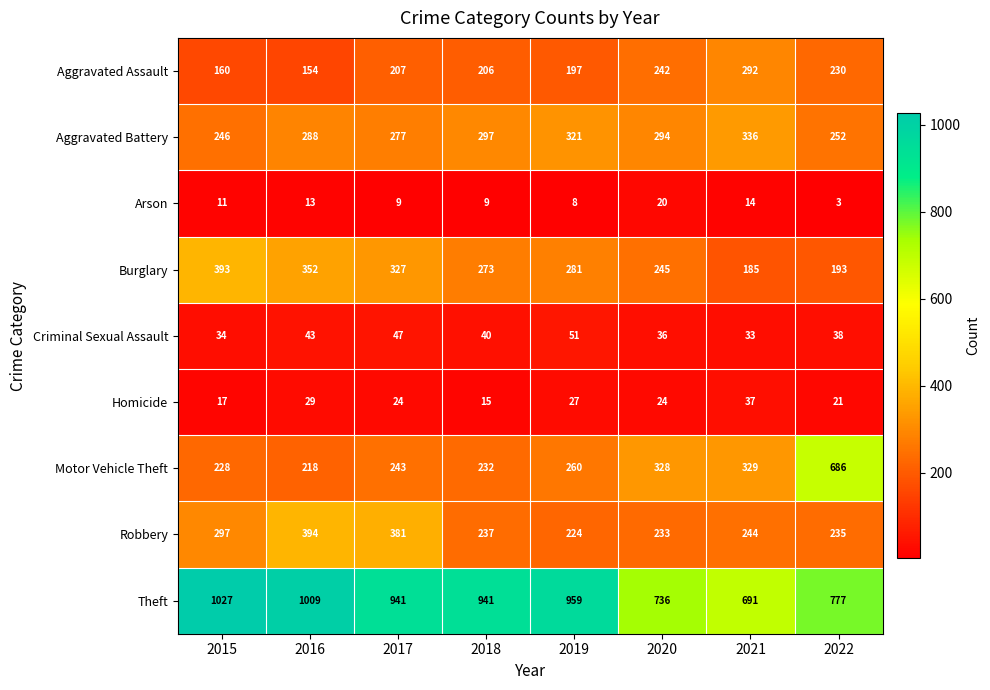

What is the approximate value of Motor Vehicle Theft at 2019, to the nearest 5?

260